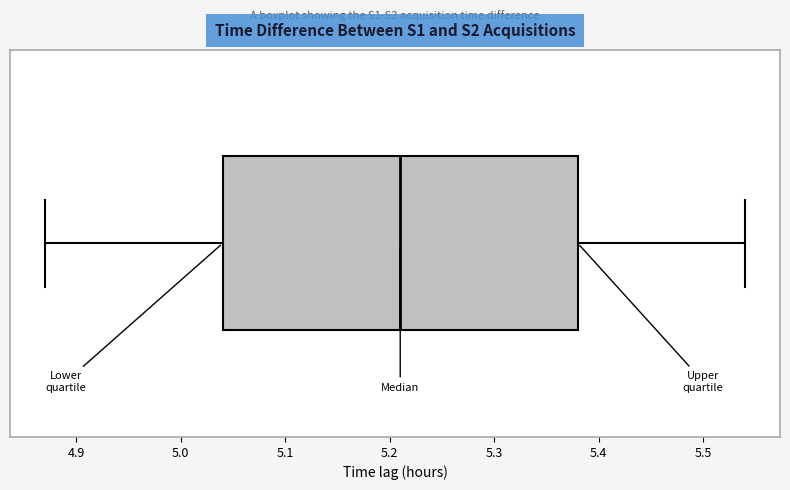

Where does the right whisker of the box end on the x-axis? The values are not printed on the chart, so give them approximately, as read against the axis.

5.54